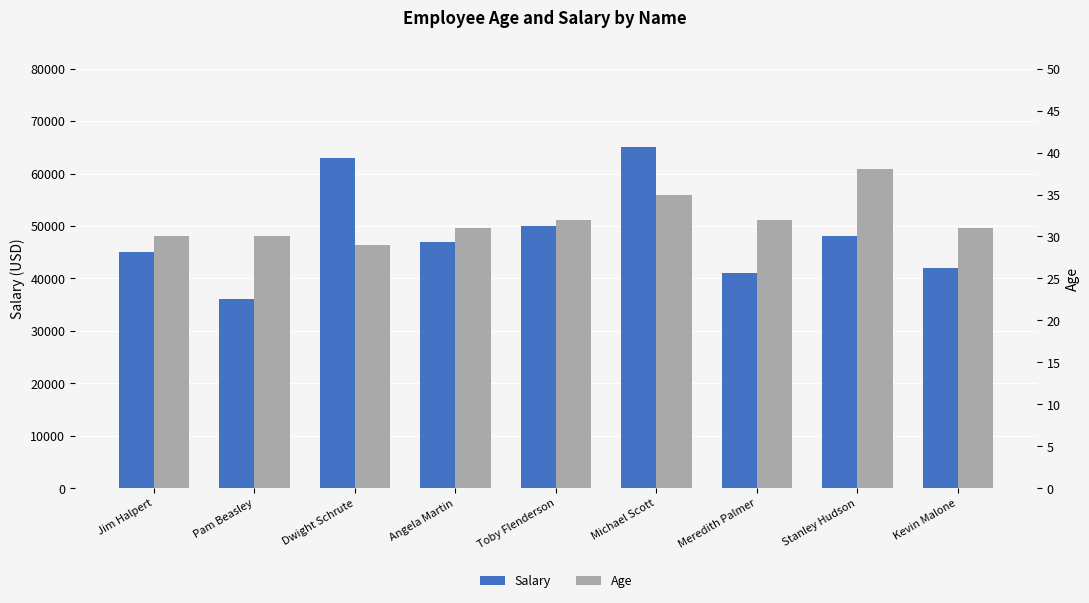

What is the label of the 2nd bar from the left?

Pam Beasley